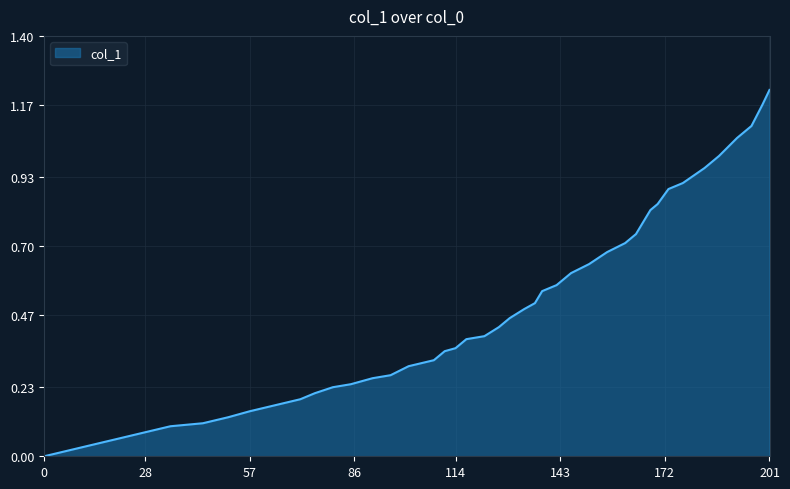

What is the maximum value shown in the chart?

1.2